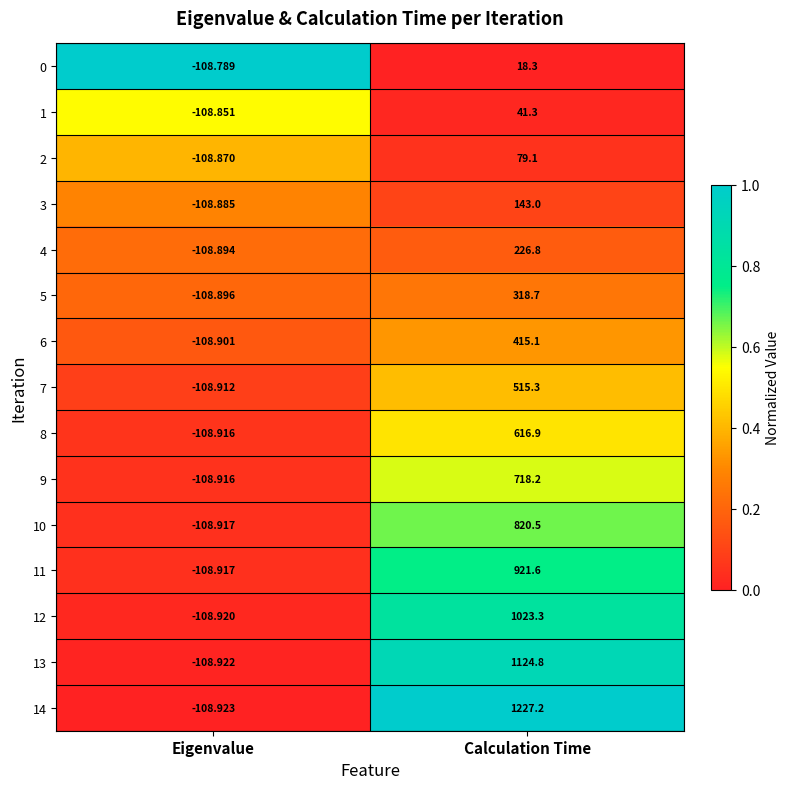

At which category is the sum across all series the highest?

Calculation Time